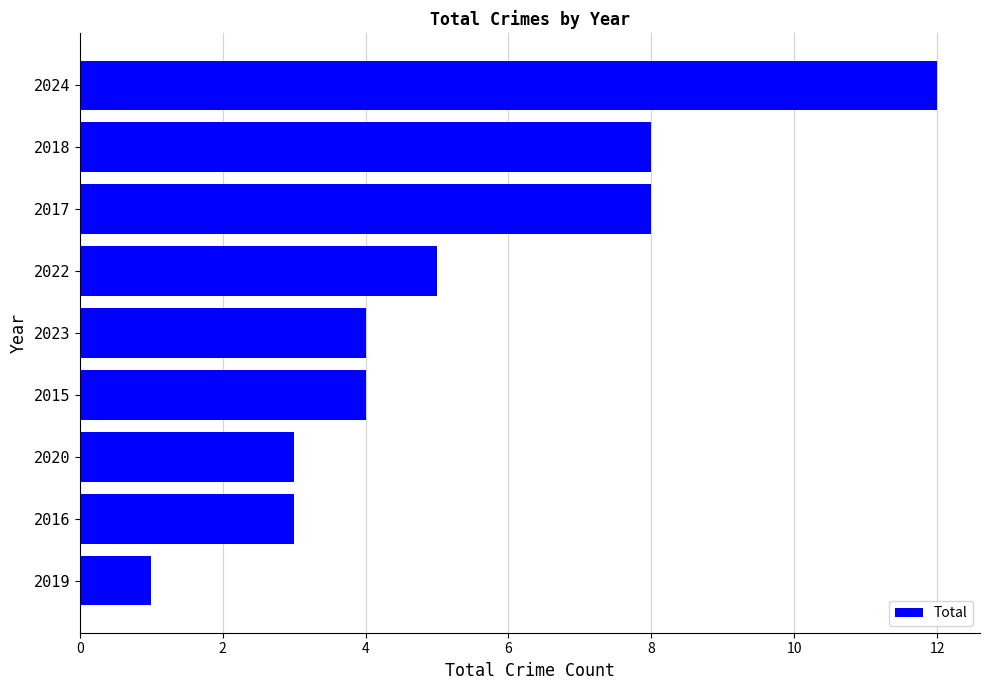

What is the sum of all values?

48